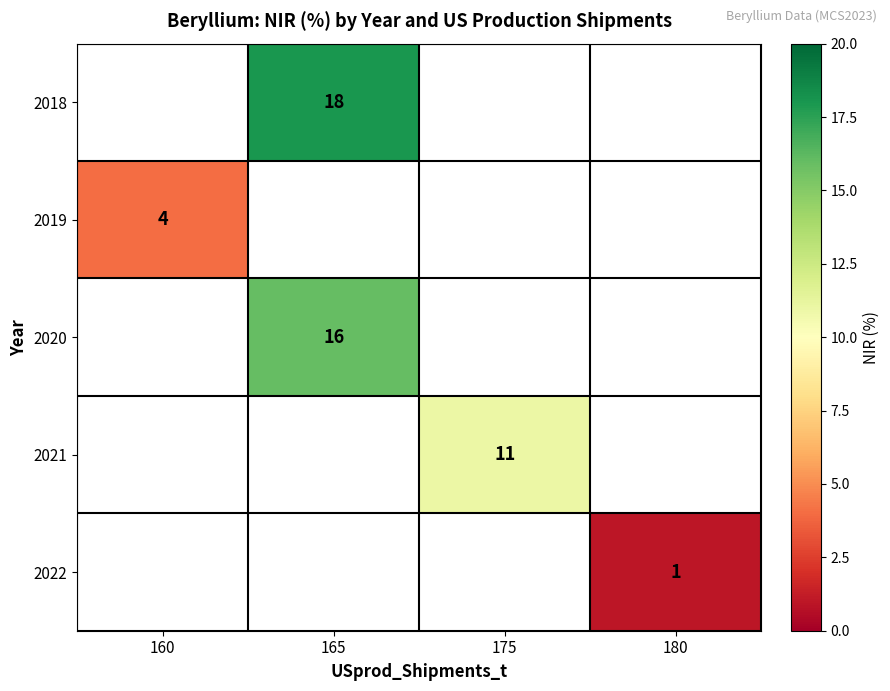

The 2020 series shows 22 at 165. True or false?

False